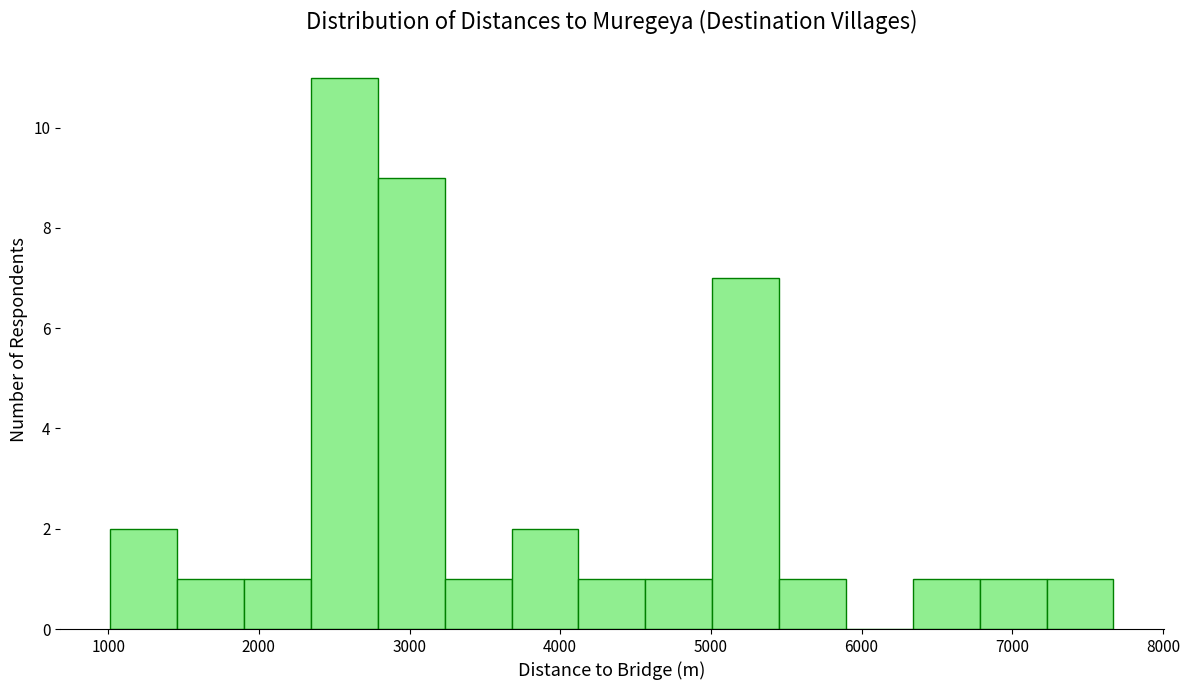

Over which range of the x-axis is the bar tallest?

2300 to 2800